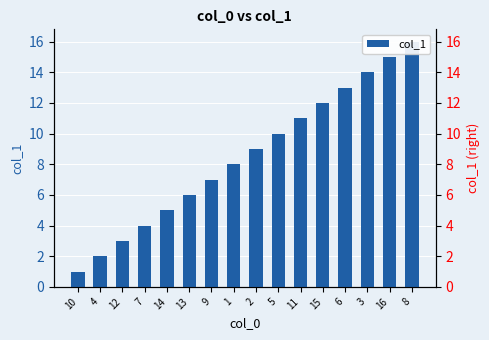

What is the greatest value displayed?

16